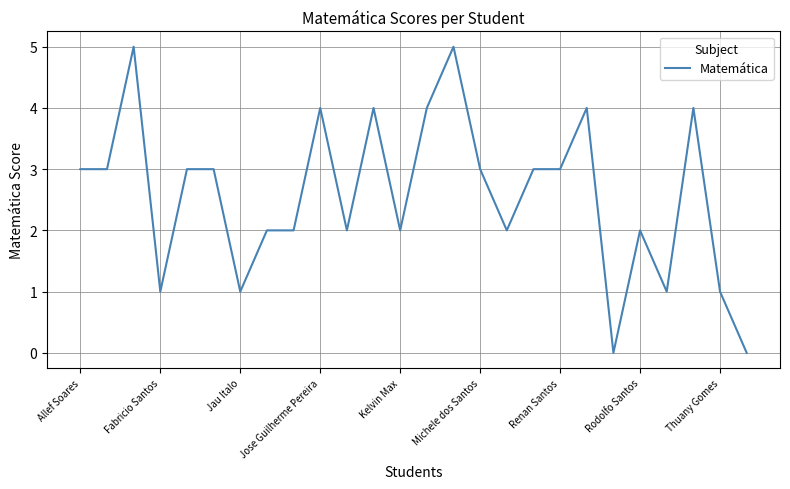

What is the maximum value shown in the chart?

5